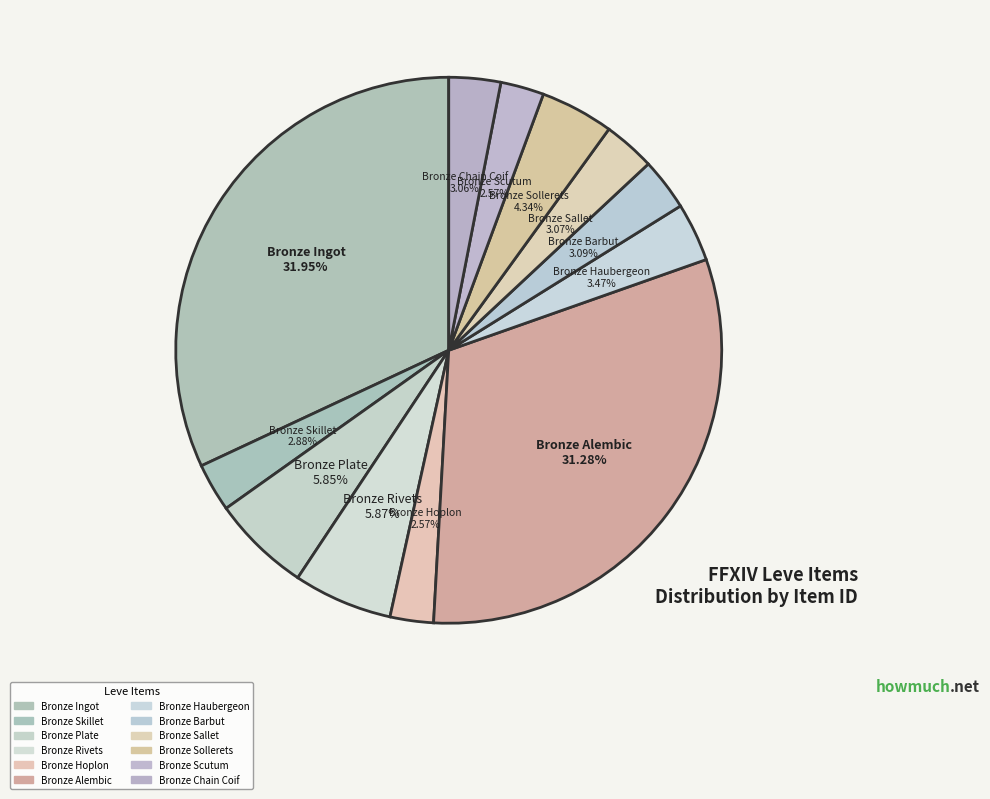

How many slices are in this pie chart?

12